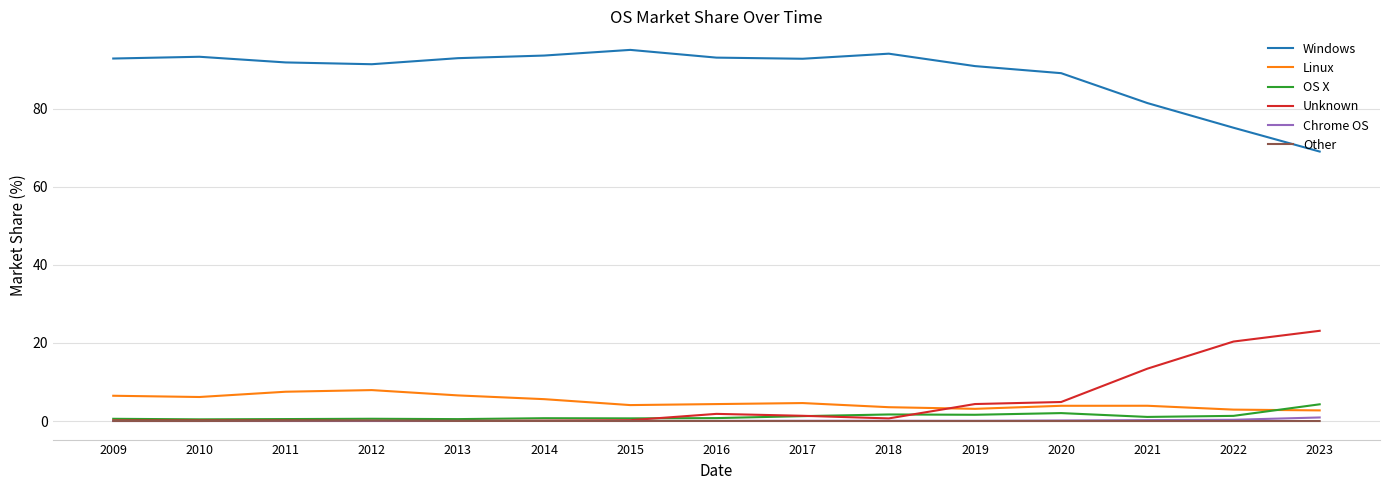

True or false: Unknown and Windows intersect in this chart.

False